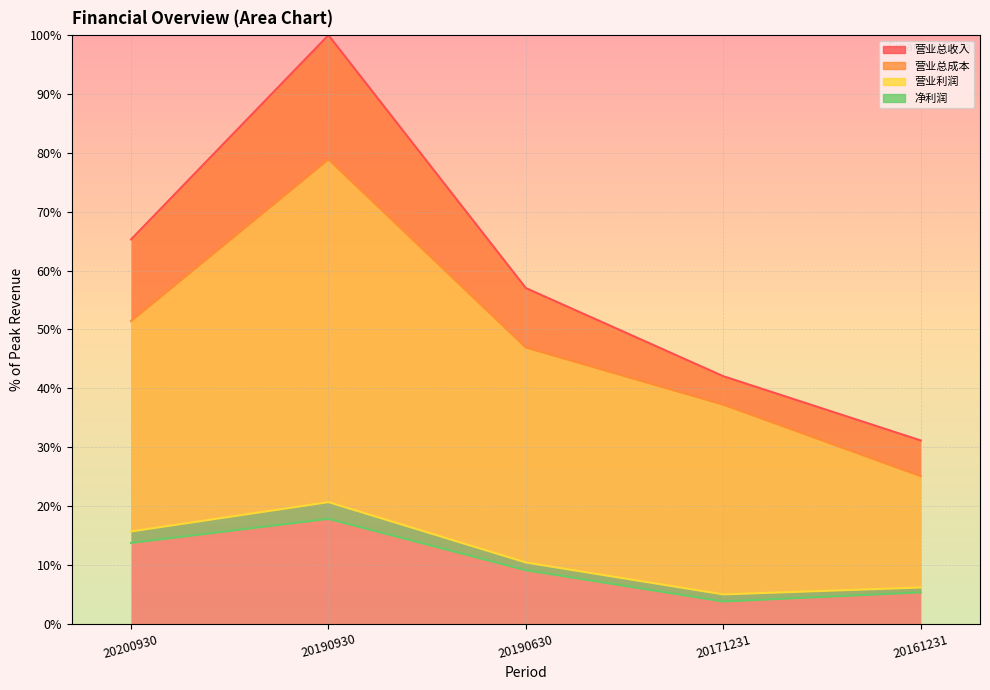

Which category has the lowest value across all series?

20171231